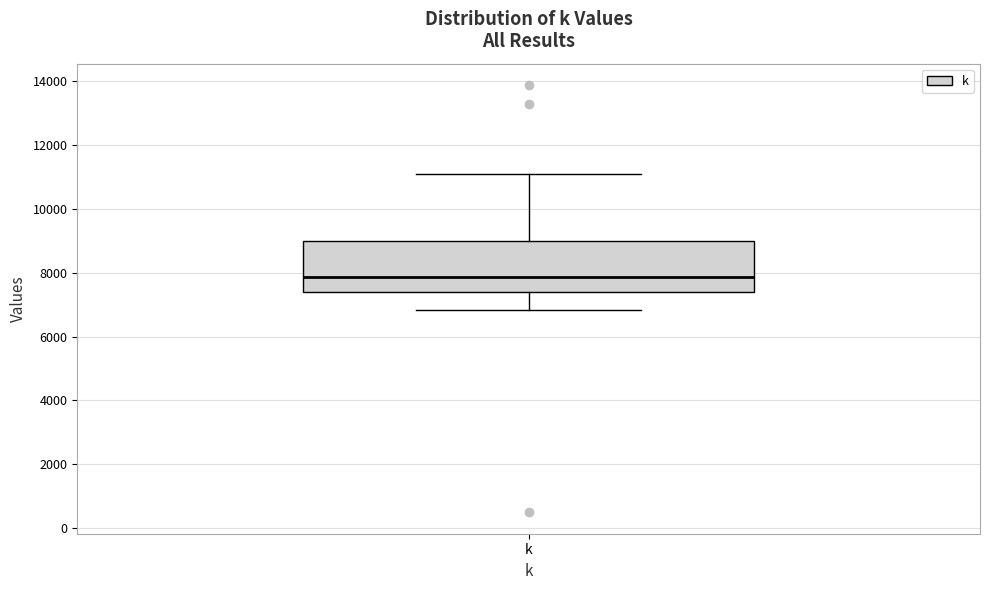

Transcribe this box plot: give where the median line is, the range the box spans, and where the two whiskers end, as read against the y-axis. The values are not printed on the chart, so give them approximately, as read against the axis.

median 7800, box 7400 to 9000, whiskers 6800 to 11000